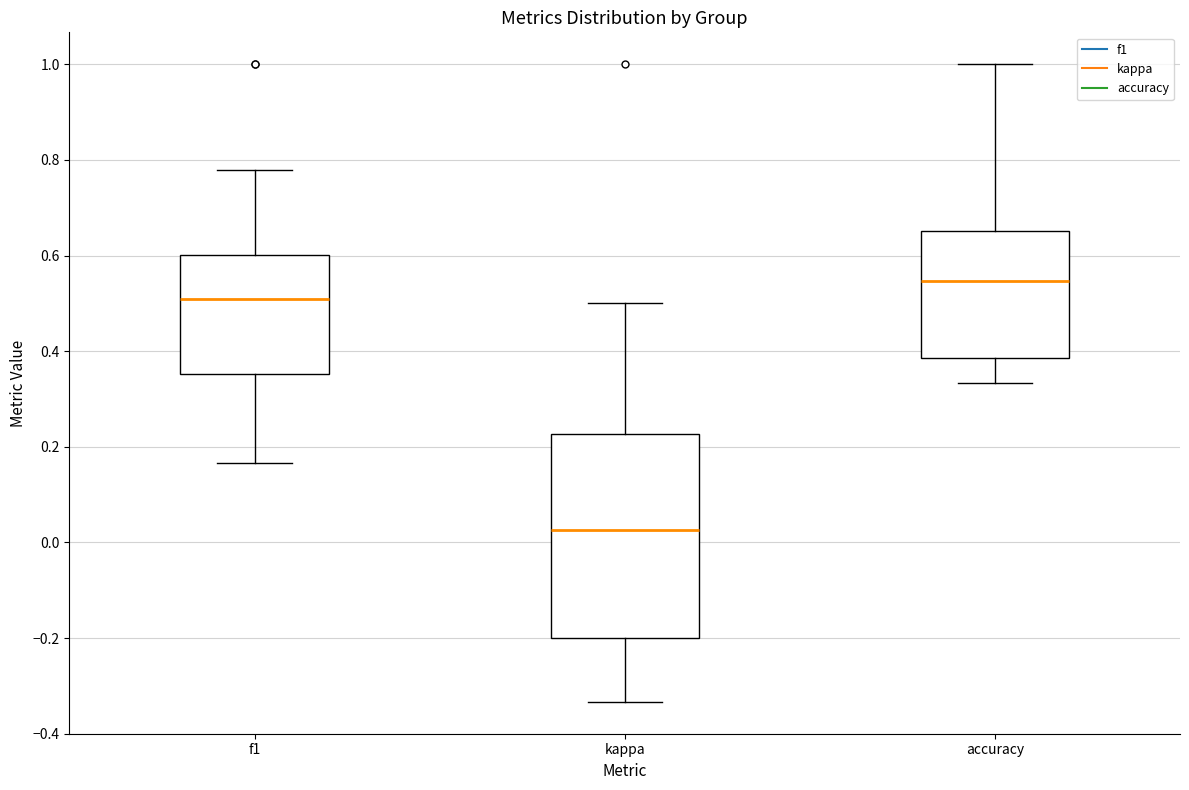

Reading left to right, transcribe this box plot: for each box, give where its median line is, the range the box spans, and where its two whiskers end, as read against the y-axis. The values are not printed on the chart, so give them approximately, as read against the axis.

f1: median 0.50, box 0.36 to 0.60, whiskers 0.16 to 0.78
kappa: median 0.02, box -0.20 to 0.22, whiskers -0.34 to 0.50
accuracy: median 0.54, box 0.38 to 0.66, whiskers 0.34 to 1.00